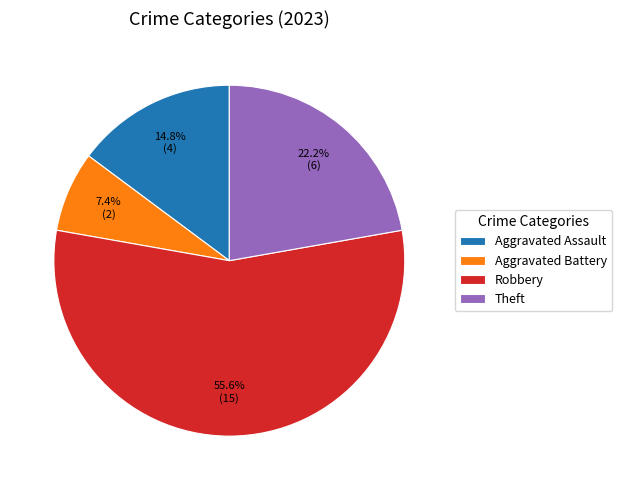

Which slice is the smallest?

Aggravated Battery